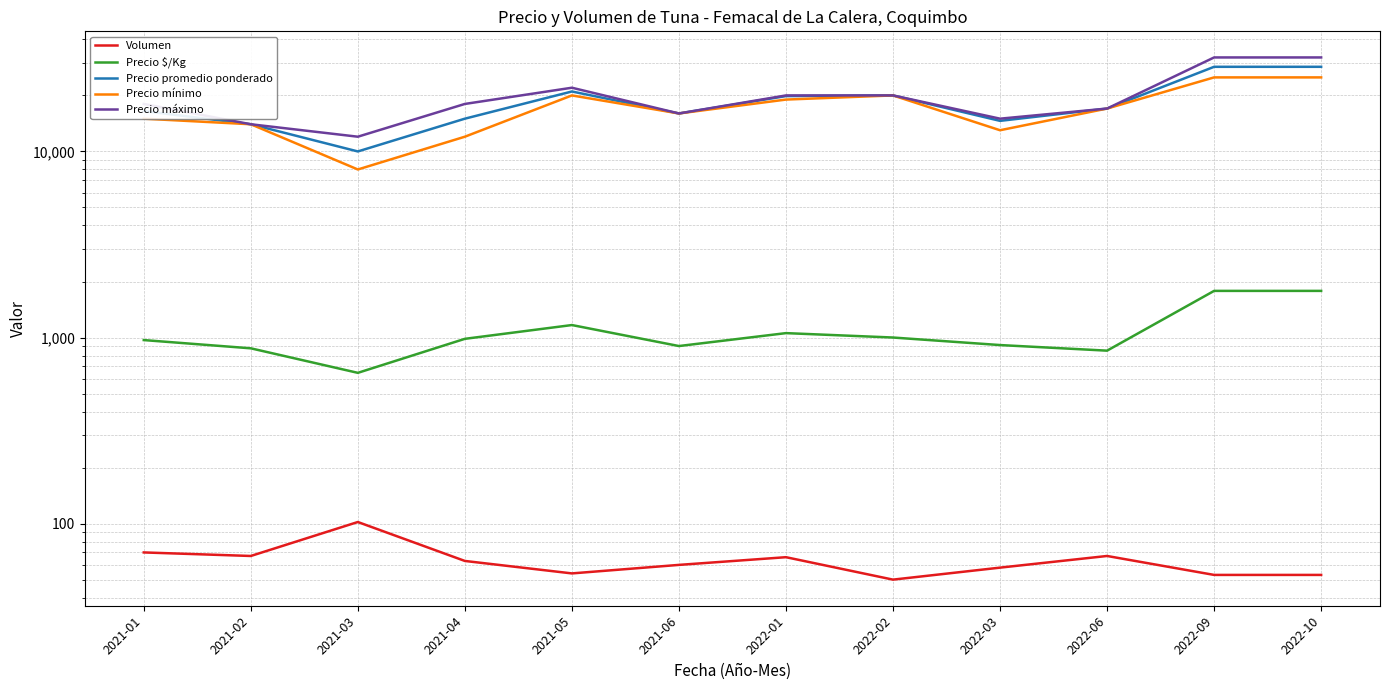

What is the value of the Precio mínimo point at the 10th from the left?

17000